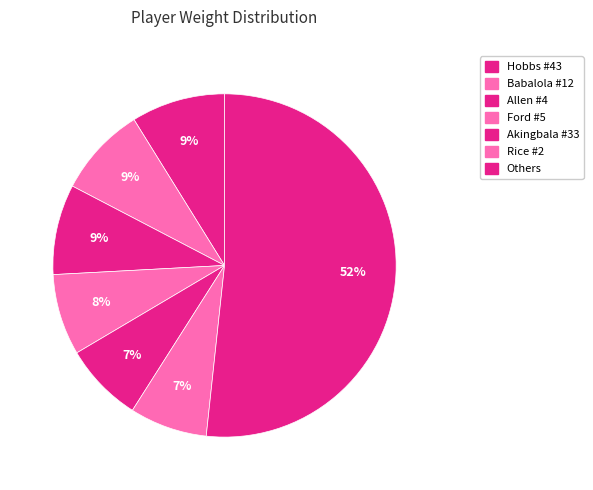

Count the number of slices in the pie.

7